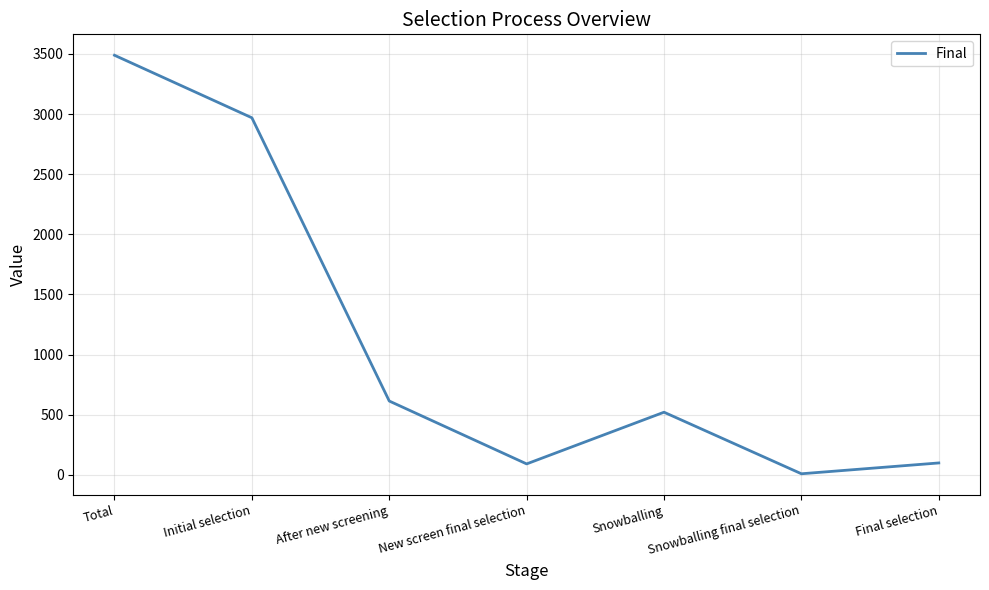

How many series are shown in this chart?

1